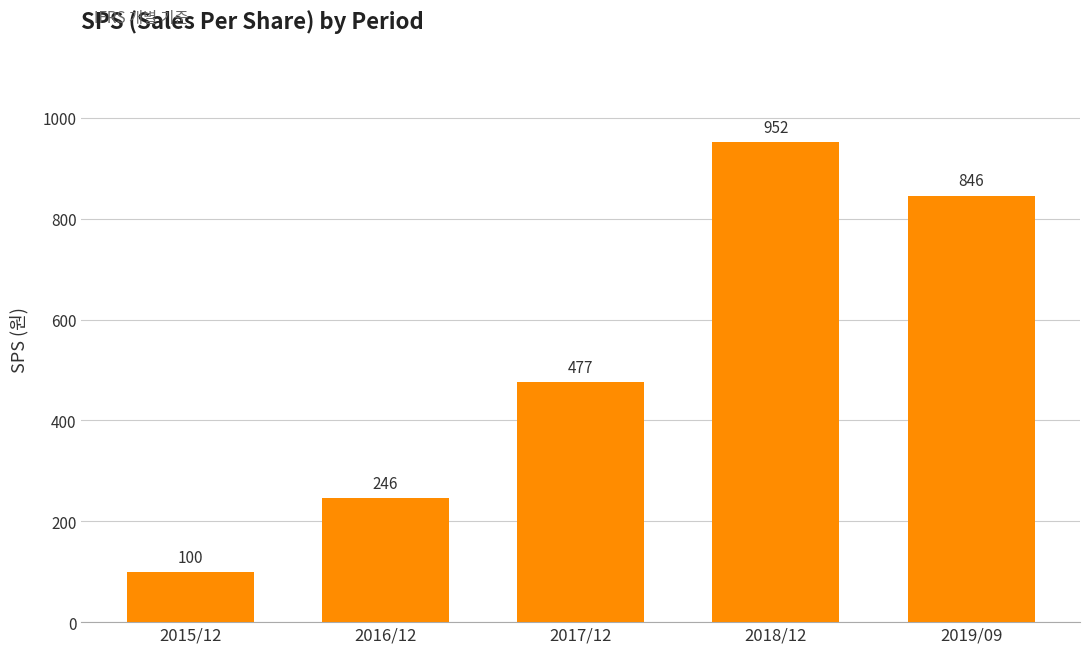

At which label is the value closest to 526?

2017/12